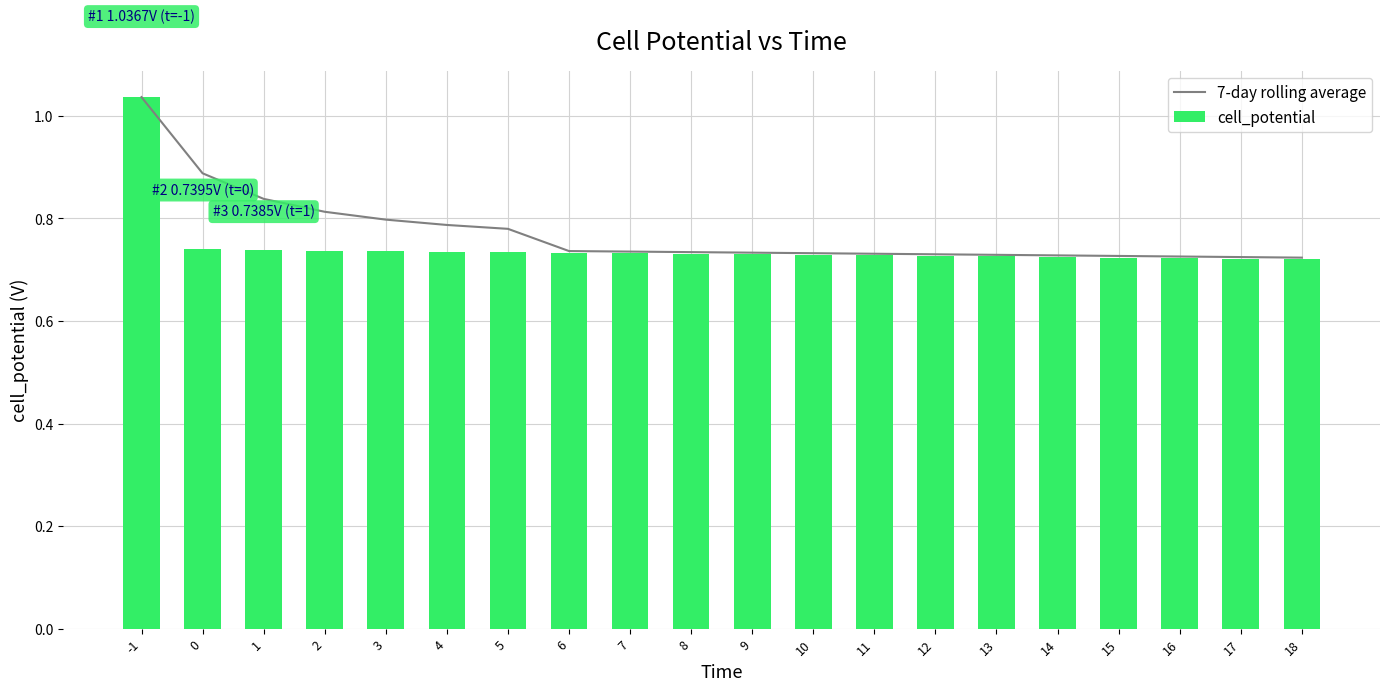

At how many categories does at least one series exceed 1?

1